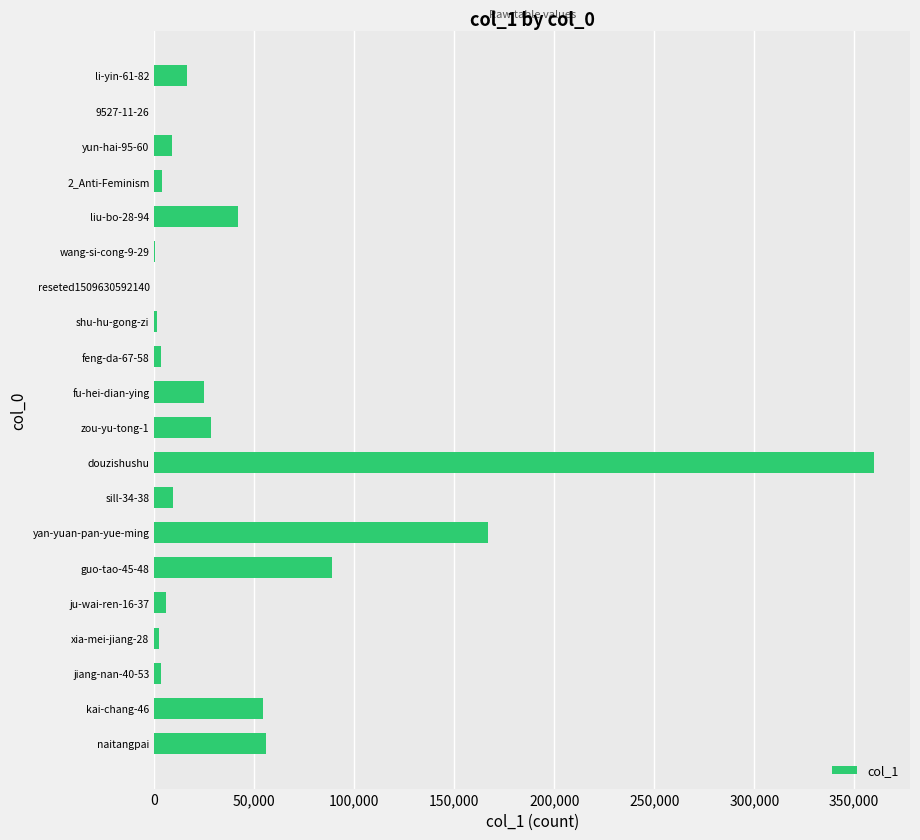

The value at yan-yuan-pan-yue-ming is 166760. True or false?

True